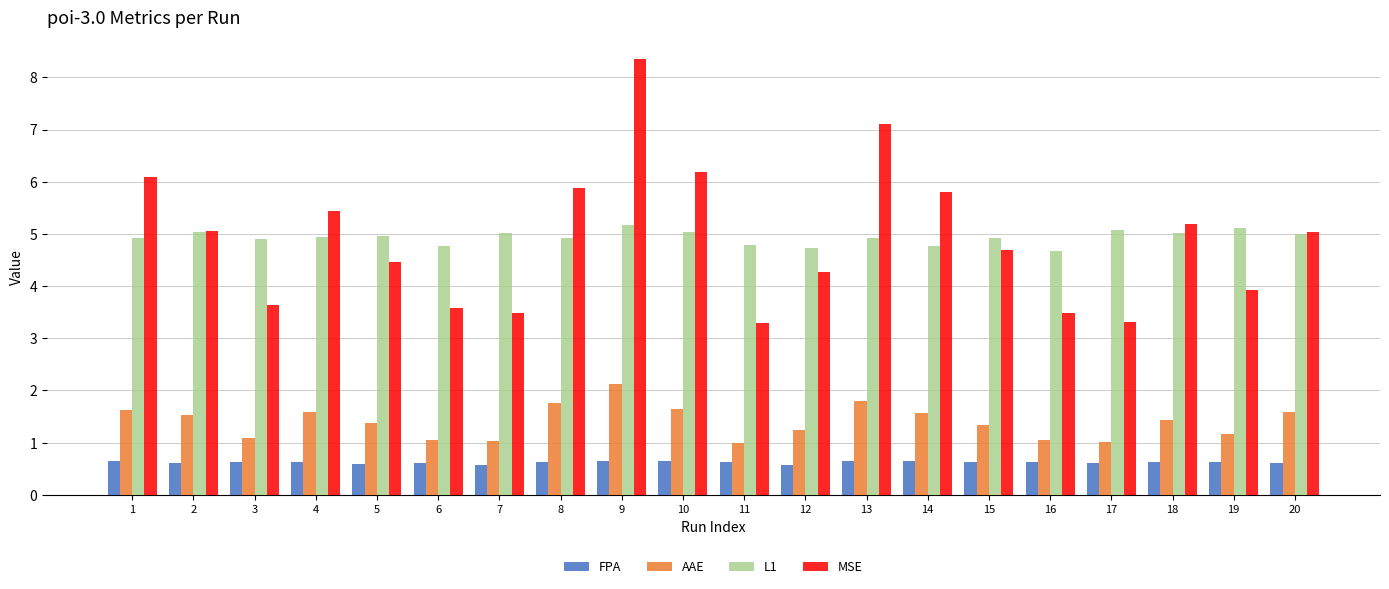

What is the value of the MSE bar at the 7th from the left?

3.5